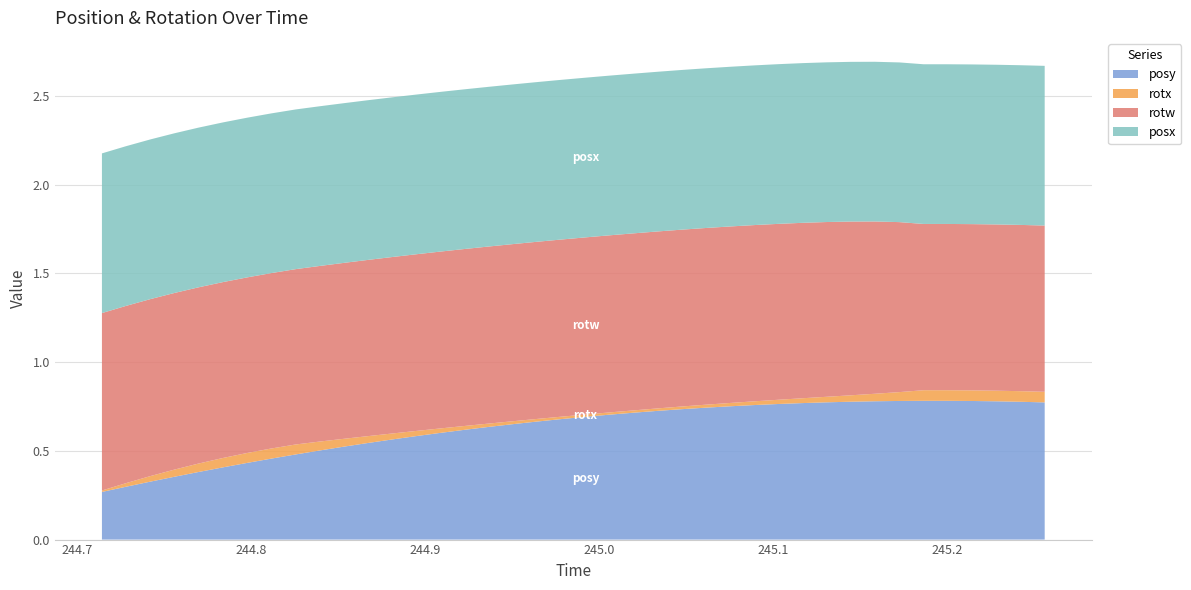

Reading left to right, extract all data points from this chart.

posy: 244.7145=0.3	244.7282=0.3	244.7423=0.3	244.7561=0.4	244.7698=0.4	244.784=0.4	244.7979=0.4	244.8115=0.5	244.8257=0.5	244.8391=0.5	244.8534=0.5	244.8671=0.5	244.8809=0.6	244.8953=0.6	244.9088=0.6	244.9226=0.6	244.9368=0.6	244.9505=0.7	244.964=0.7	244.978=0.7	244.9921=0.7	245.0057=0.7	245.0197=0.7	245.0338=0.7	245.0475=0.7	245.0611=0.7	245.0754=0.8	245.0893=0.8	245.1027=0.8	245.1172=0.8	245.1307=0.8	245.1443=0.8	245.1583=0.8	245.1723=0.8	245.1862=0.8	245.2001=0.8	245.2142=0.8	245.2279=0.8	245.2418=0.8	245.2557=0.8
rotx: 244.7145=0.0	244.7282=0.0	244.7423=0.0	244.7561=0.0	244.7698=0.0	244.784=0.1	244.7979=0.1	244.8115=0.1	244.8257=0.1	244.8391=0.1	244.8534=0.0	244.8671=0.0	244.8809=0.0	244.8953=0.0	244.9088=0.0	244.9226=0.0	244.9368=0.0	244.9505=0.0	244.964=0.0	244.978=0.0	244.9921=0.0	245.0057=0.0	245.0197=0.0	245.0338=0.0	245.0475=0.0	245.0611=0.0	245.0754=0.0	245.0893=0.0	245.1027=0.0	245.1172=0.0	245.1307=0.0	245.1443=0.0	245.1583=0.0	245.1723=0.0	245.1862=0.1	245.2001=0.1	245.2142=0.1	245.2279=0.1	245.2418=0.1	245.2557=0.1
rotw: 244.7145=1.0	244.7282=1.0	244.7423=1.0	244.7561=1.0	244.7698=1.0	244.784=1.0	244.7979=1.0	244.8115=1.0	244.8257=1.0	244.8391=1.0	244.8534=1.0	244.8671=1.0	244.8809=1.0	244.8953=1.0	244.9088=1.0	244.9226=1.0	244.9368=1.0	244.9505=1.0	244.964=1.0	244.978=1.0	244.9921=1.0	245.0057=1.0	245.0197=1.0	245.0338=1.0	245.0475=1.0	245.0611=1.0	245.0754=1.0	245.0893=1.0	245.1027=1.0	245.1172=1.0	245.1307=1.0	245.1443=1.0	245.1583=1.0	245.1723=1.0	245.1862=0.9	245.2001=0.9	245.2142=0.9	245.2279=0.9	245.2418=0.9	245.2557=0.9
posx: 244.7145=0.9	244.7282=0.9	244.7423=0.9	244.7561=0.9	244.7698=0.9	244.784=0.9	244.7979=0.9	244.8115=0.9	244.8257=0.9	244.8391=0.9	244.8534=0.9	244.8671=0.9	244.8809=0.9	244.8953=0.9	244.9088=0.9	244.9226=0.9	244.9368=0.9	244.9505=0.9	244.964=0.9	244.978=0.9	244.9921=0.9	245.0057=0.9	245.0197=0.9	245.0338=0.9	245.0475=0.9	245.0611=0.9	245.0754=0.9	245.0893=0.9	245.1027=0.9	245.1172=0.9	245.1307=0.9	245.1443=0.9	245.1583=0.9	245.1723=0.9	245.1862=0.9	245.2001=0.9	245.2142=0.9	245.2279=0.9	245.2418=0.9	245.2557=0.9